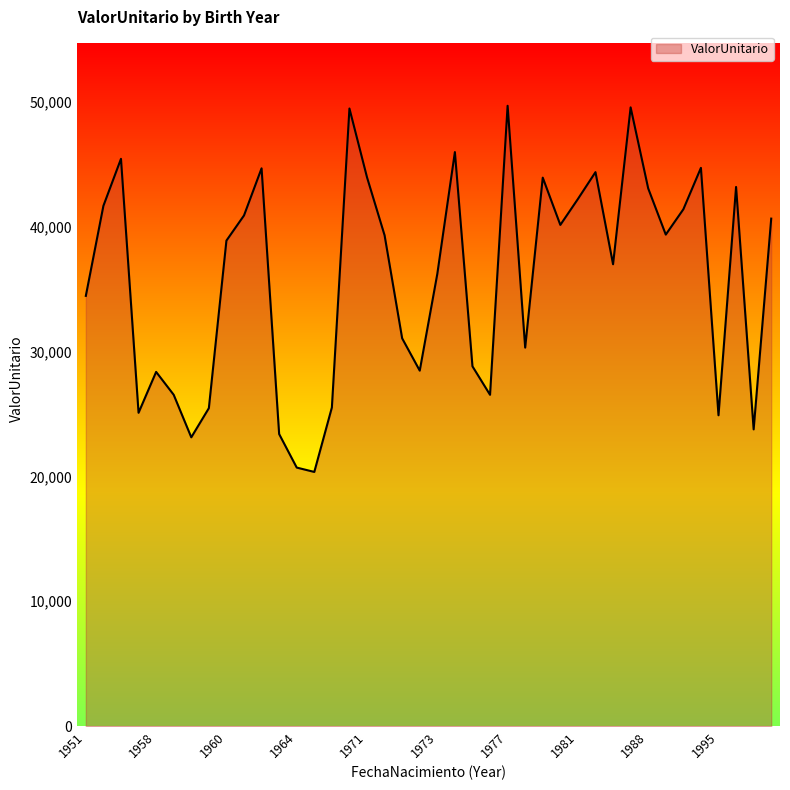

What is the smallest value displayed?

20361.3